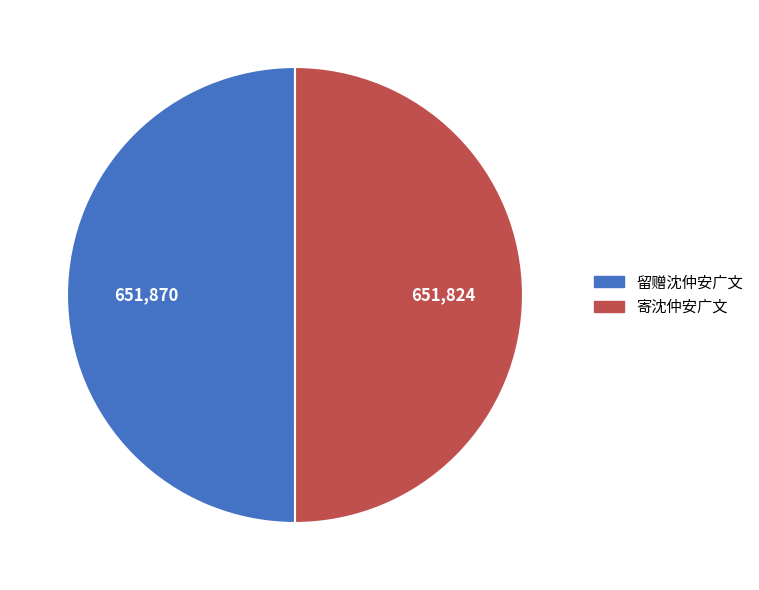

Is it true that 寄沈仲安广文 is 50% of the pie?

True